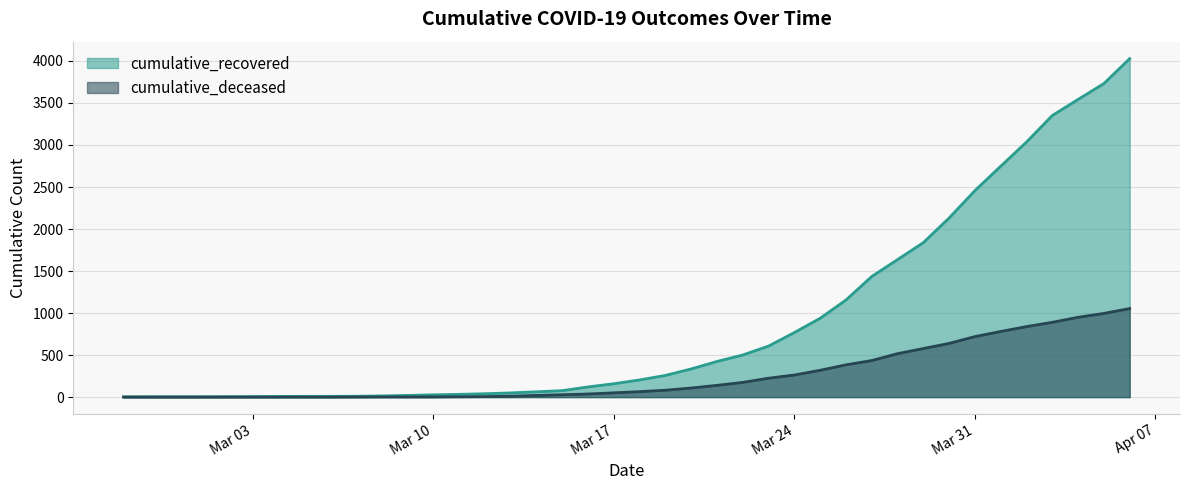

List the series in order of their peak value, lowest first.

cumulative_deceased, cumulative_recovered